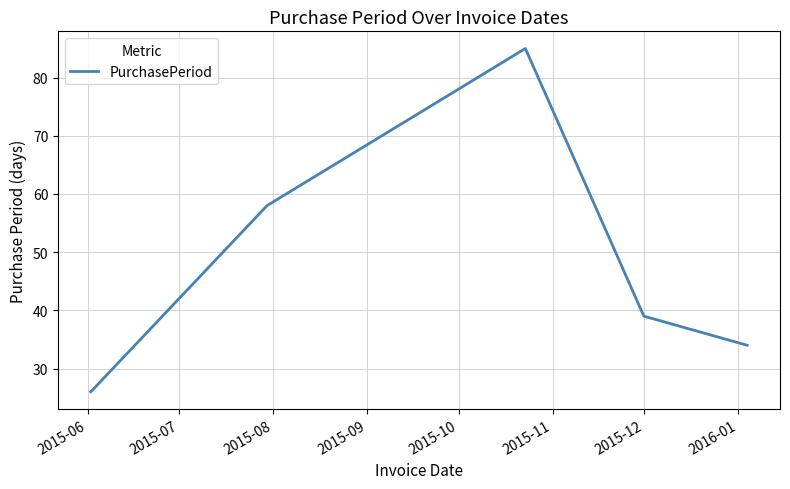

What is the difference between the second highest and minimum values?

32